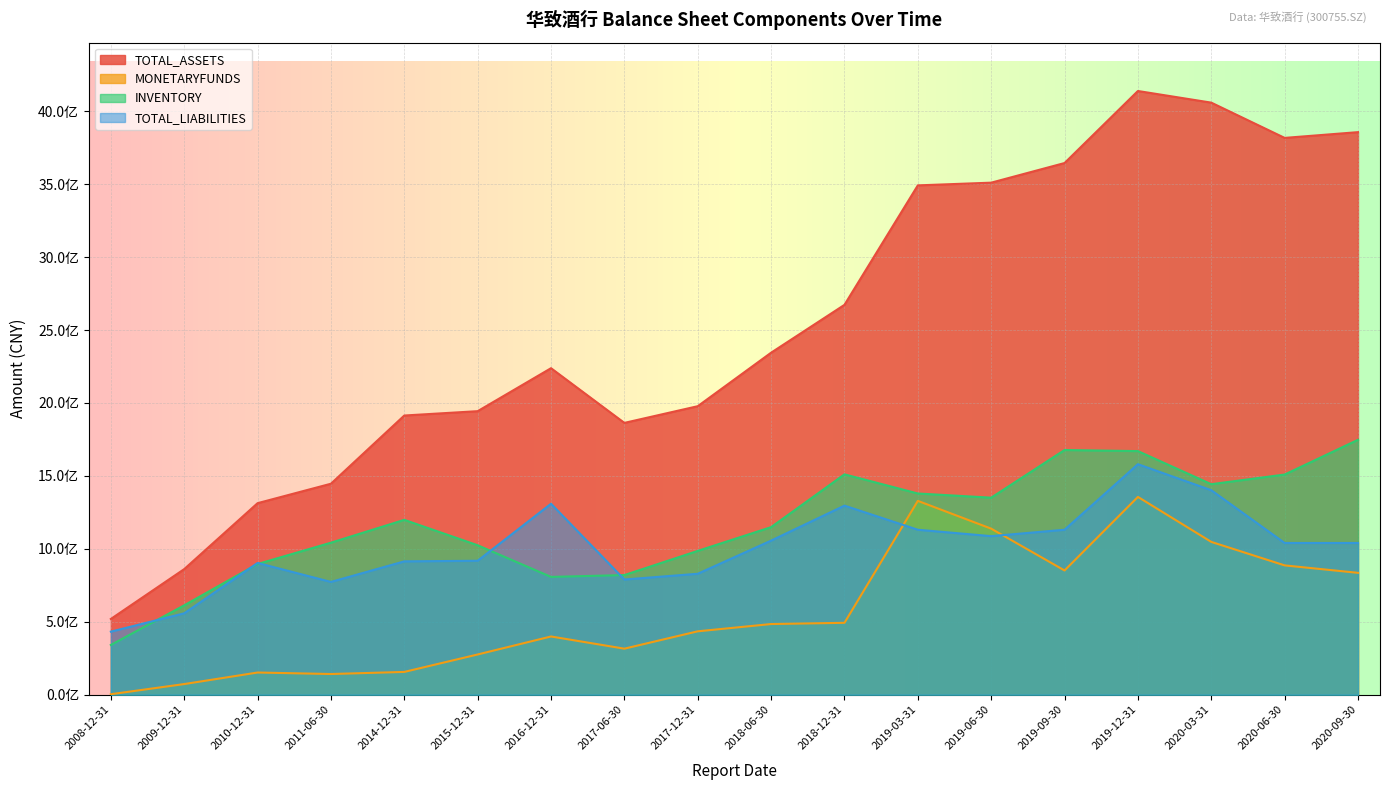

True or false: INVENTORY and TOTAL_ASSETS intersect in this chart.

False